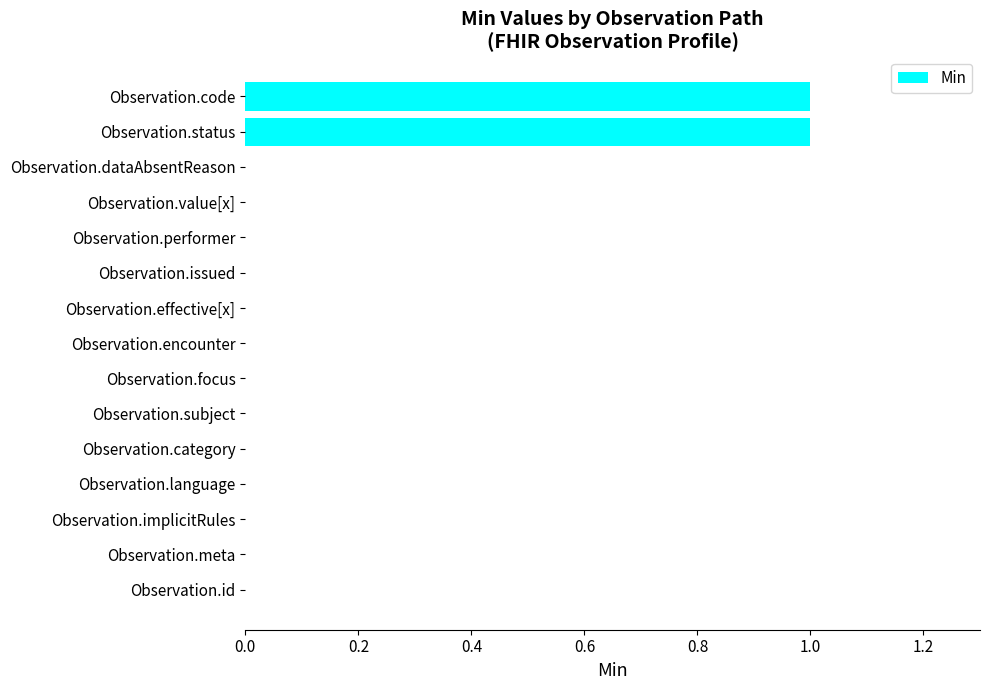

Is it true that the value at Observation.id is 0?

True